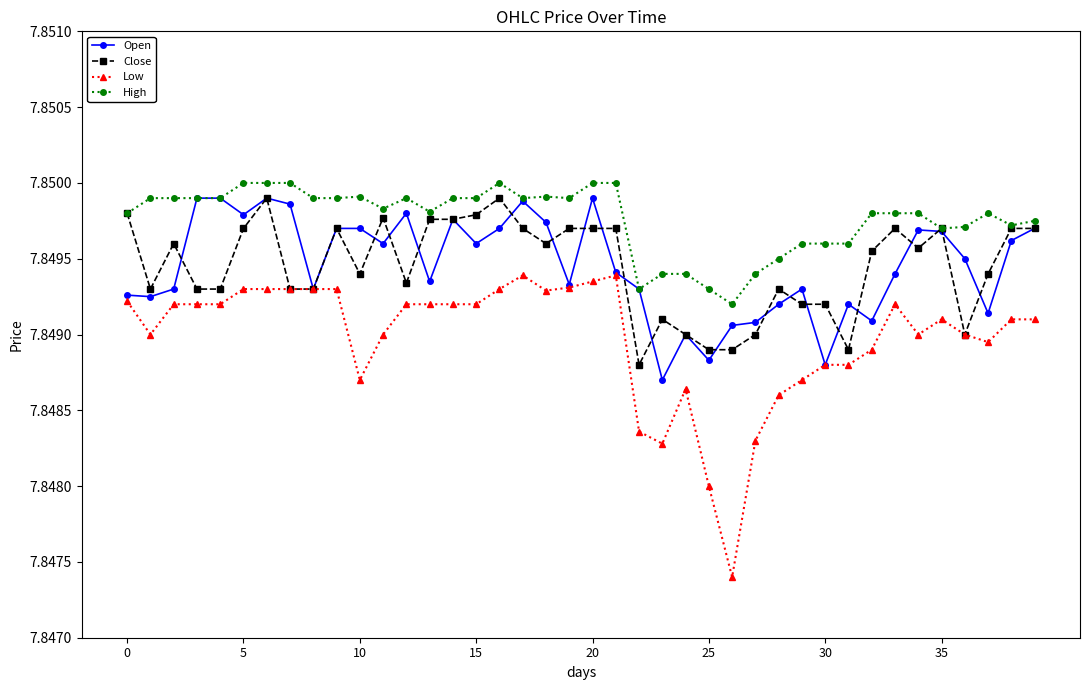

Which series has the largest range (max minus min)?

Low